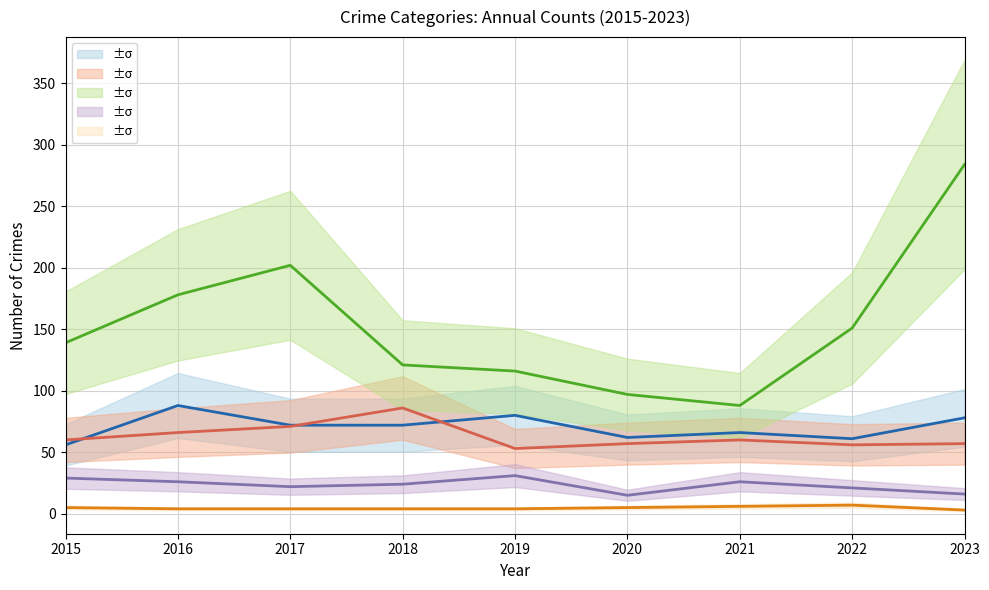

Which has a higher value, 2020 or 2023?

2023